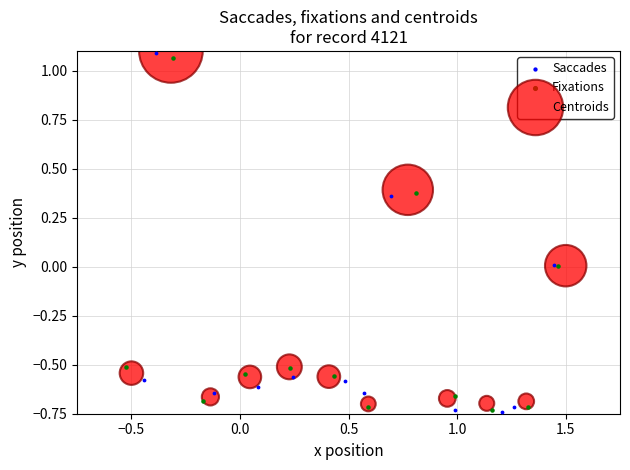

Which series has the widest spread of Y values?

Saccades